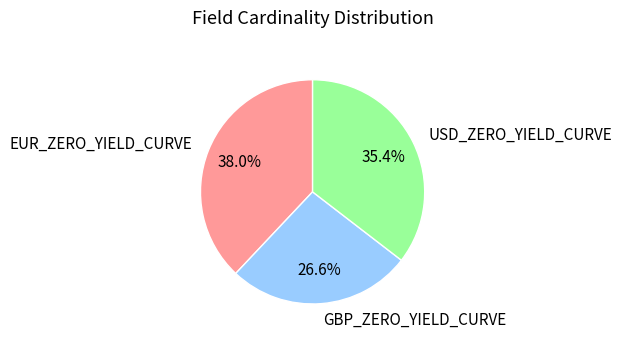

How much of the chart is everything except EUR_ZERO_YIELD_CURVE?

62.0%